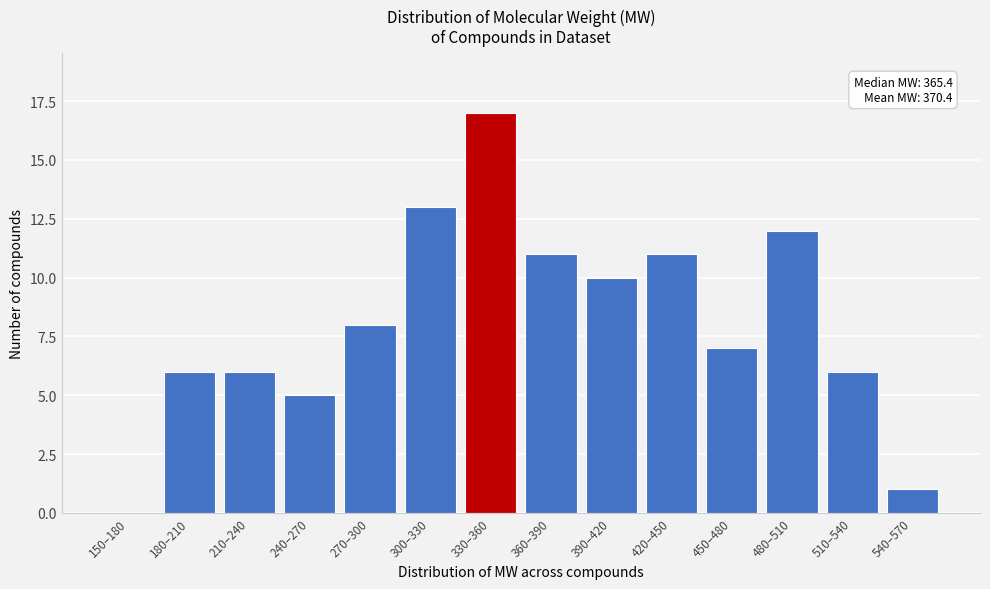

Reading left to right, list all the values displayed in this chart.

150–180=0	180–210=6	210–240=6	240–270=5	270–300=8	300–330=13	330–360=17	360–390=11	390–420=10	420–450=11	450–480=7	480–510=12	510–540=6	540–570=1